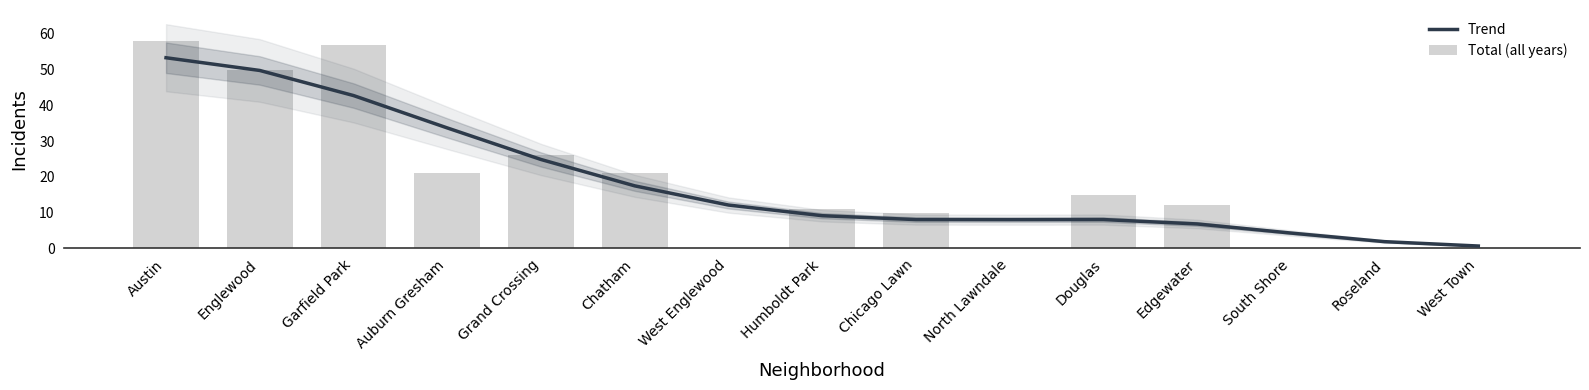

Where does the Total (all years) series first go above 12?

Austin